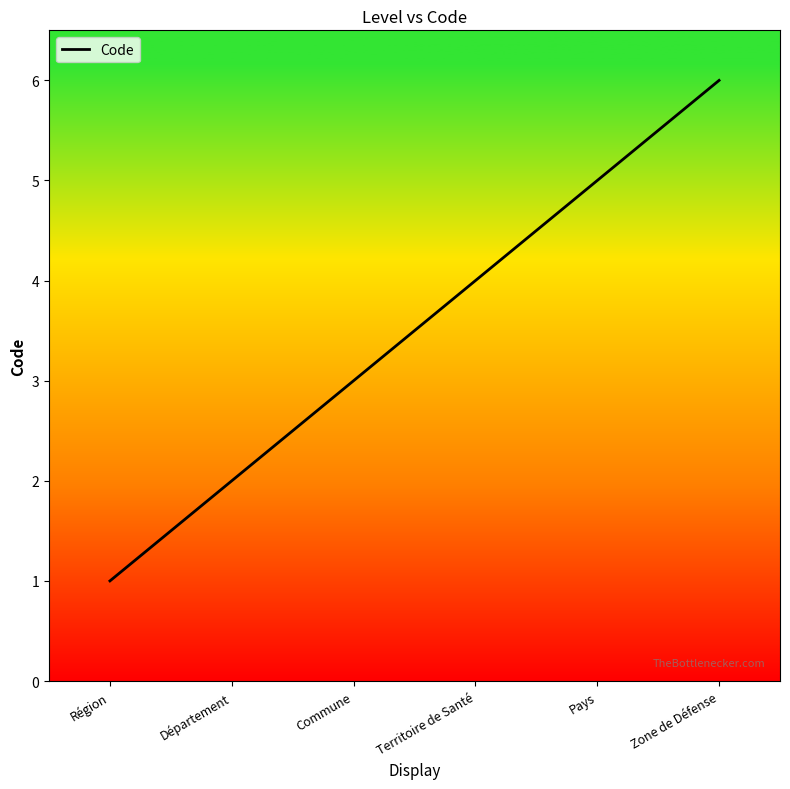

How many lines are shown in the chart?

1